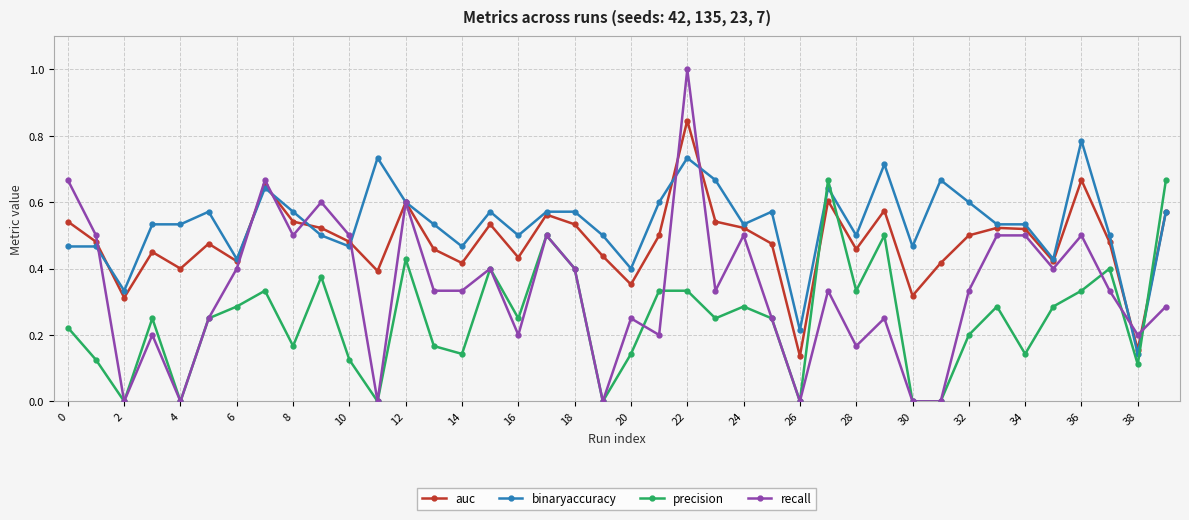

How many intersections are there between auc and precision?

3